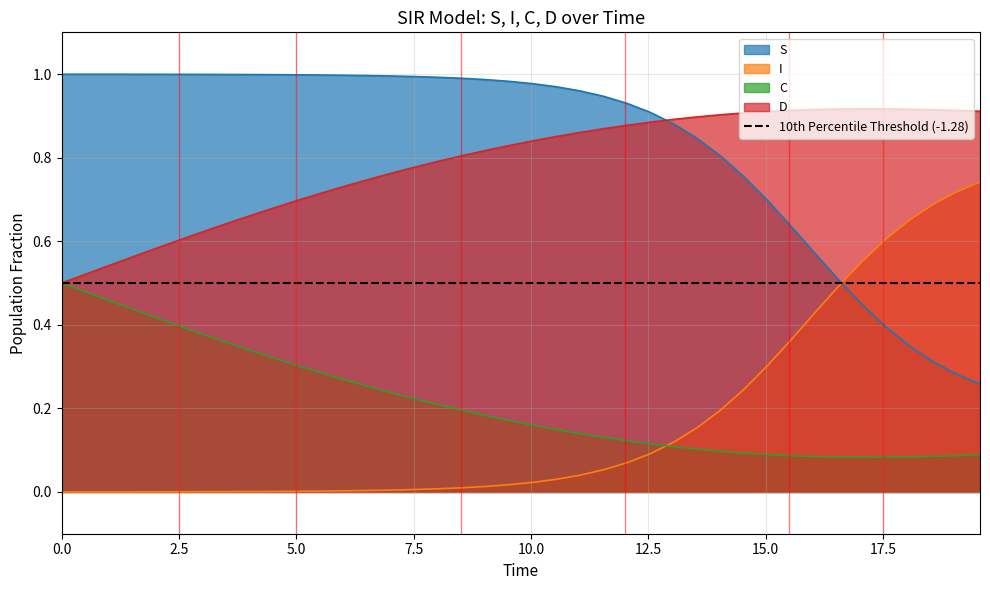

List the series in order of their peak value, lowest first.

C, I, D, S